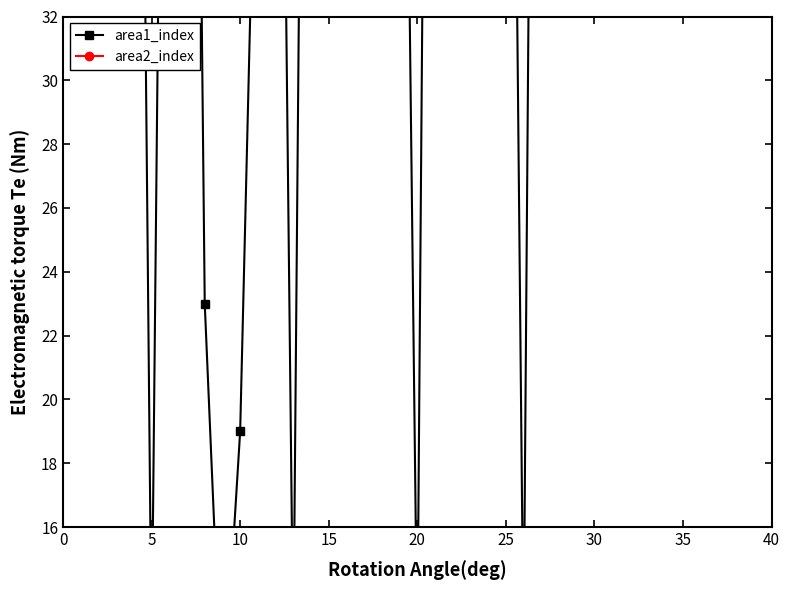

What is the total value across all series at 17?

169